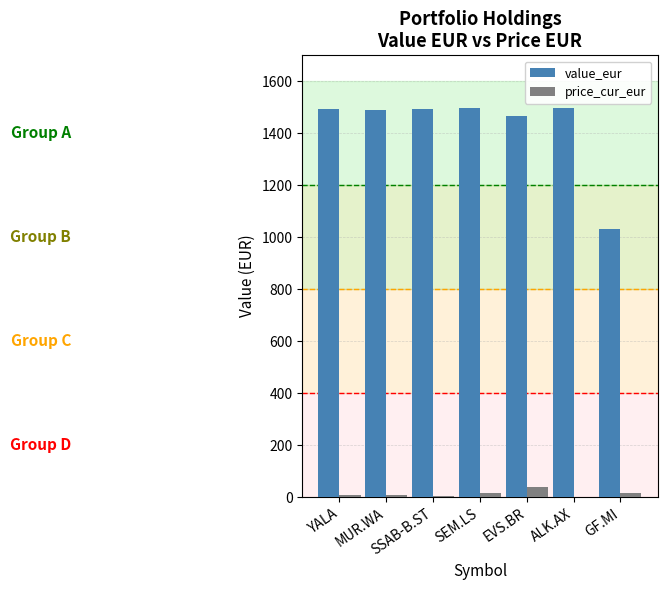

What is the difference between the price_cur_eur values at YALA and SSAB-B.ST?

0.5